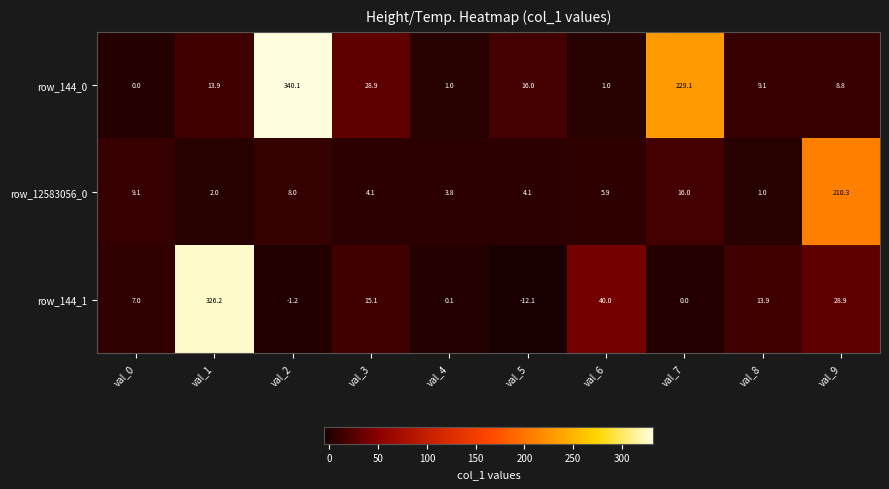

How many series are shown in this chart?

3